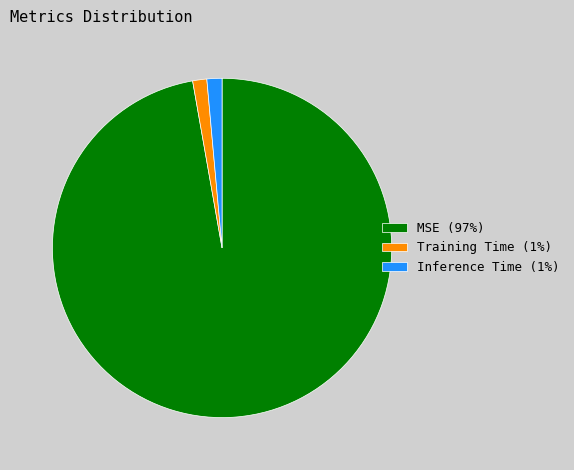

Is there any slice that represents more than half of the pie?

Yes